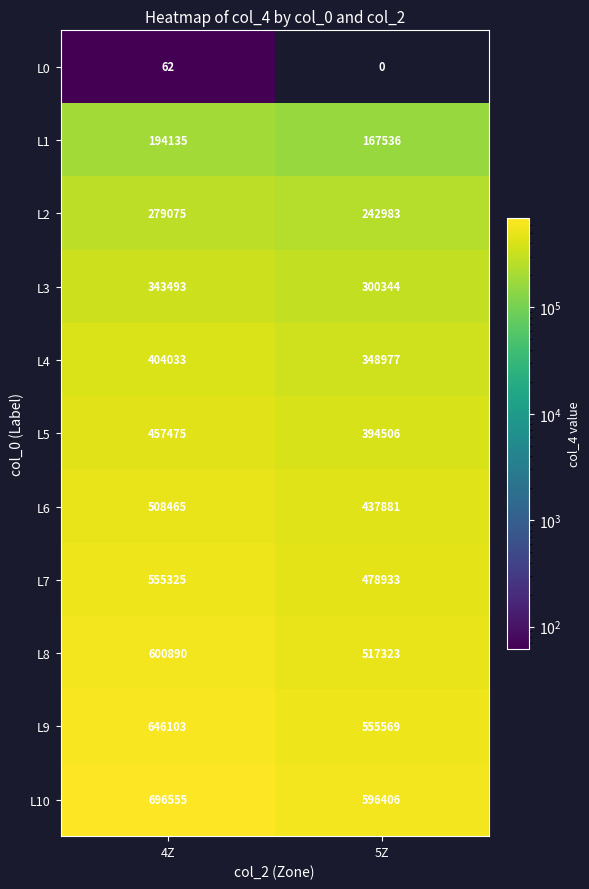

How many L6 values are between 437881 and 508465?

2